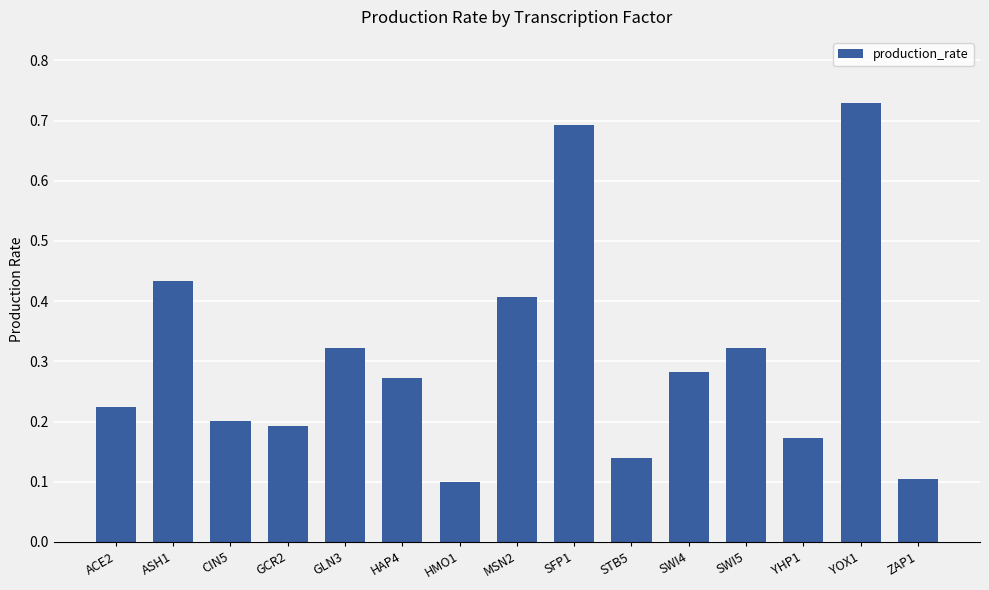

How many data points does each series have?

15